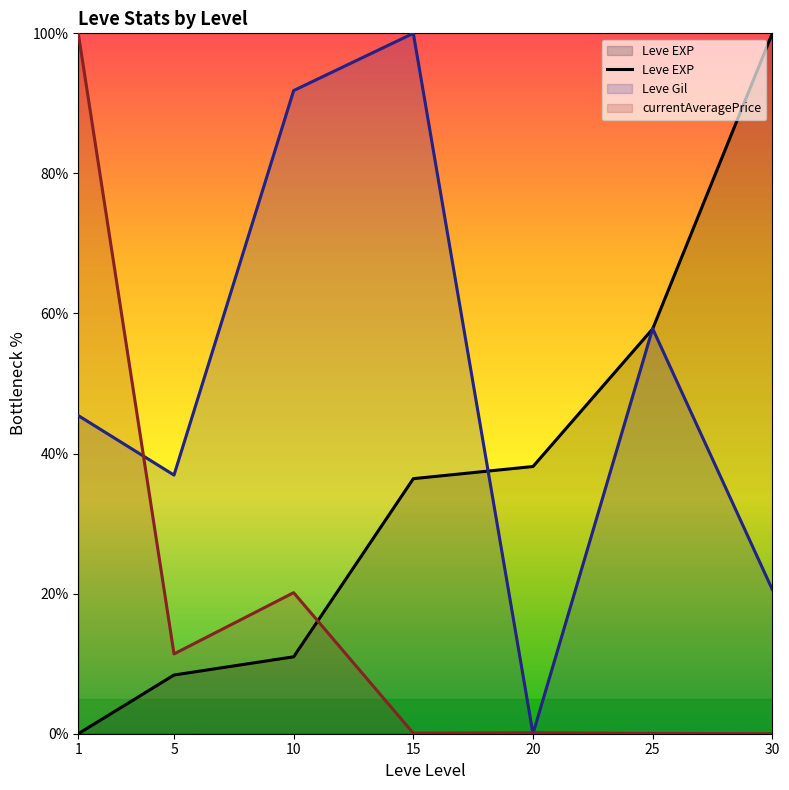

What is the sum of the values at 5 and 25?

66.2